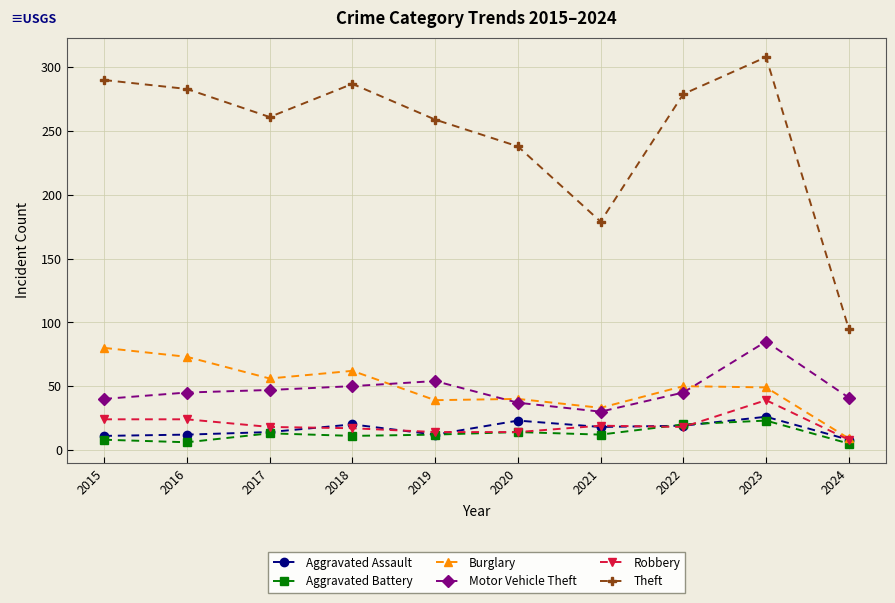

Which label corresponds to the largest value in the chart?

2023